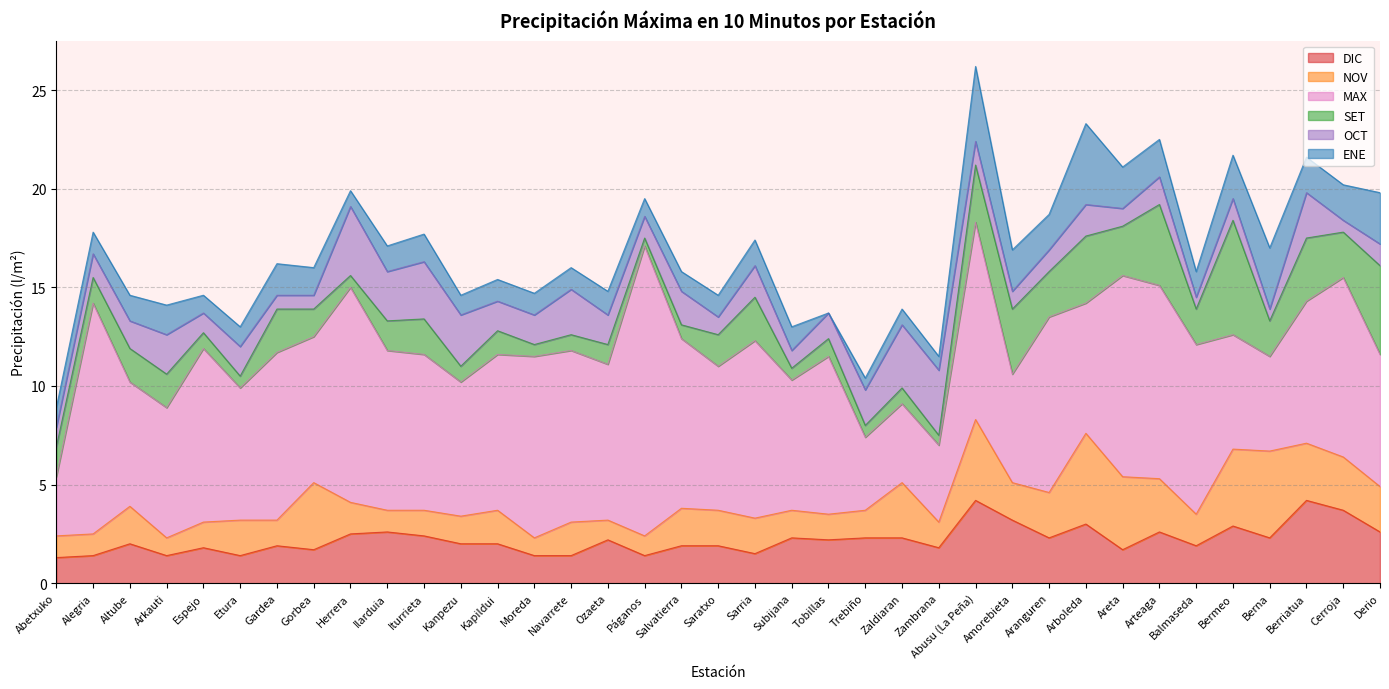

Between Bermeo and Gardea, which is larger?

Bermeo